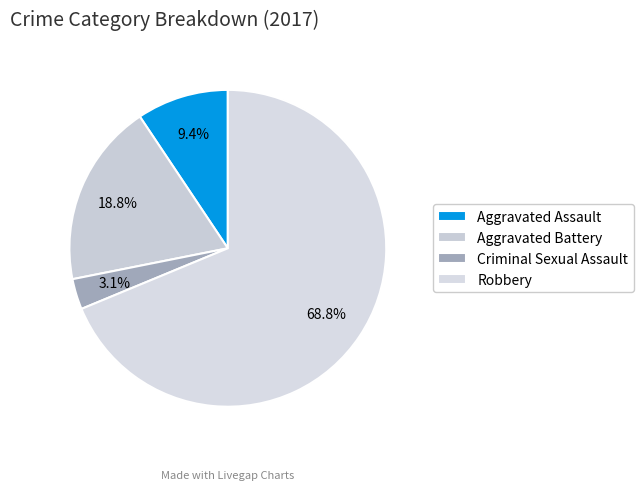

What is the largest slice in the pie chart?

Robbery